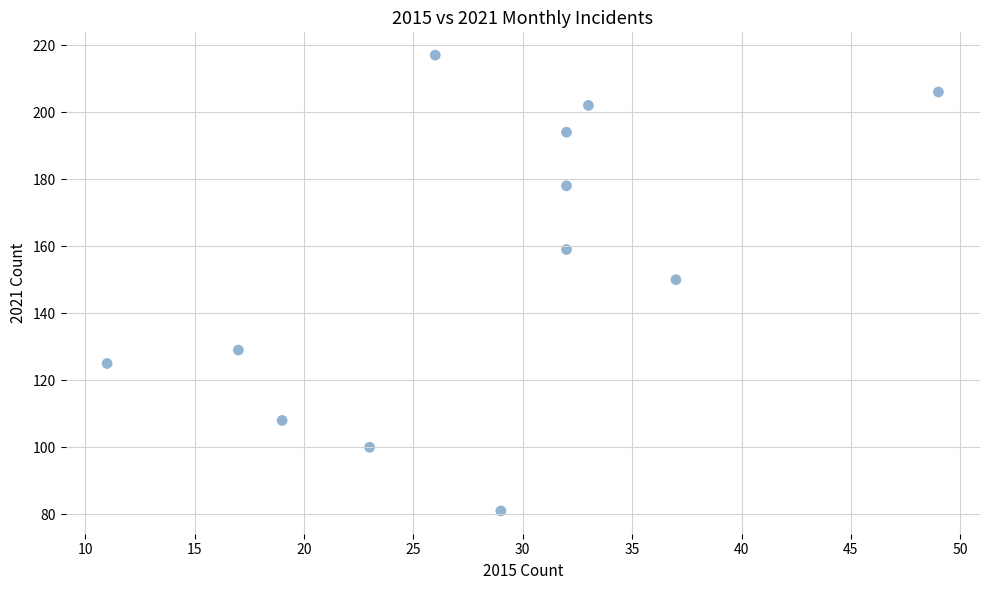

What is the average X value?

28